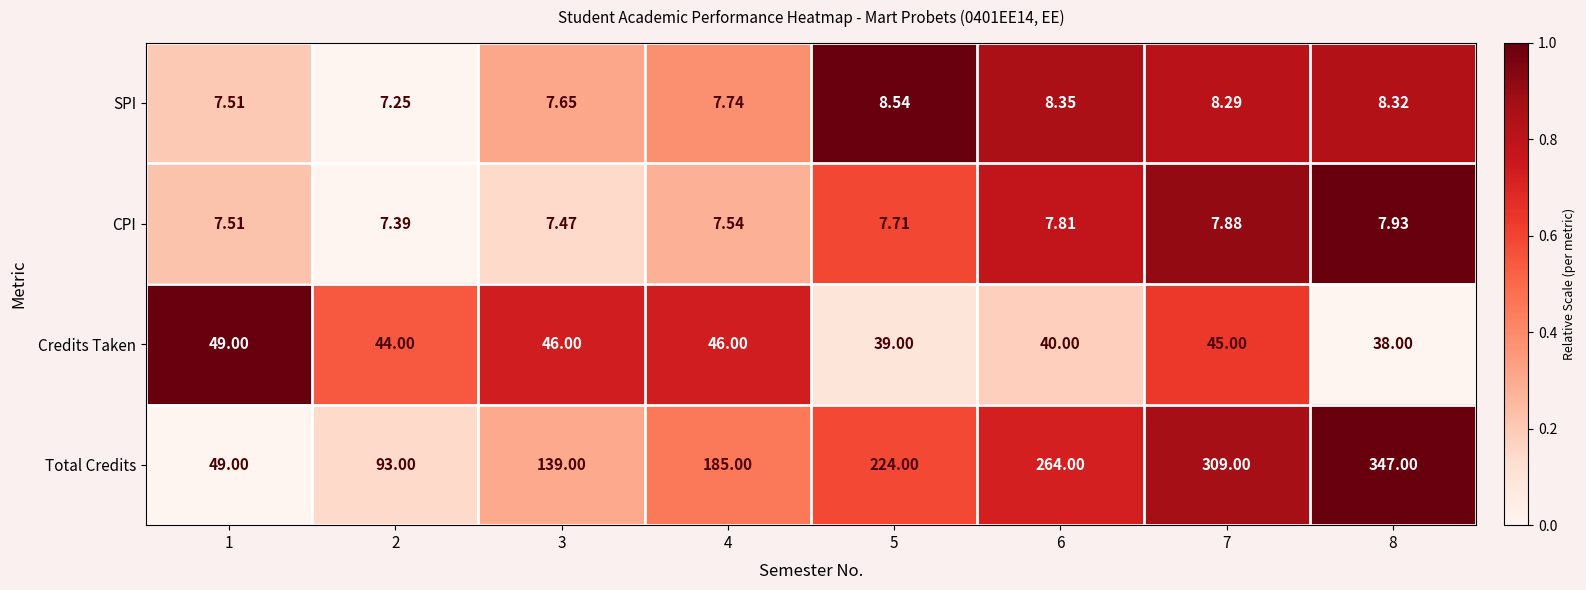

Which series has the largest total across all categories?

Total Credits